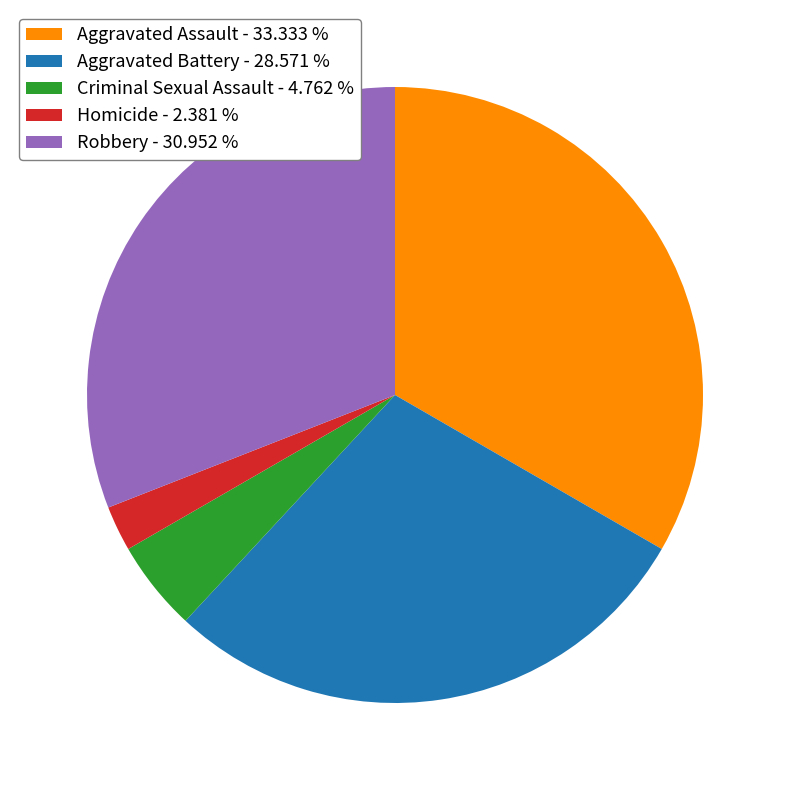

The Homicide slice represents 2% of the pie. True or false?

True